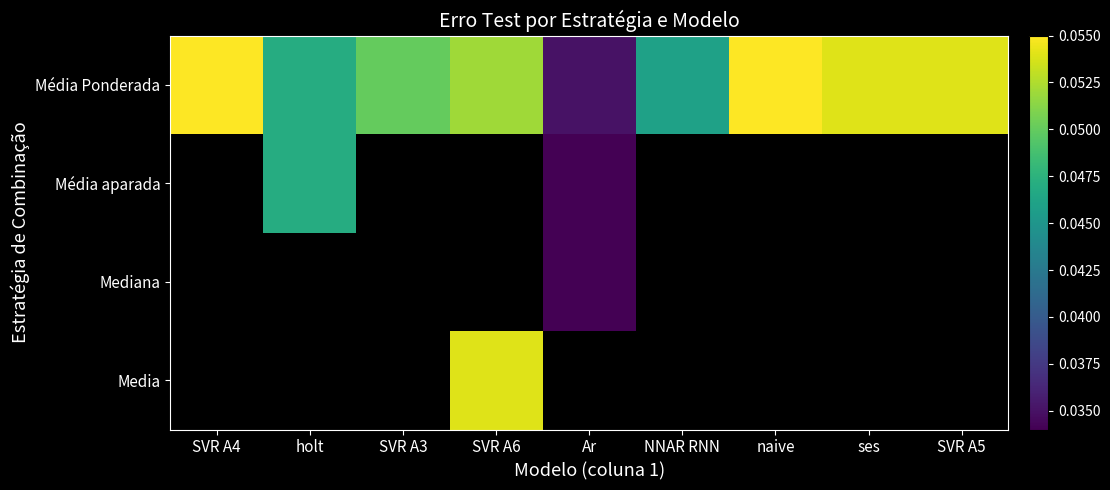

Which series has the largest total across all categories?

Média Ponderada